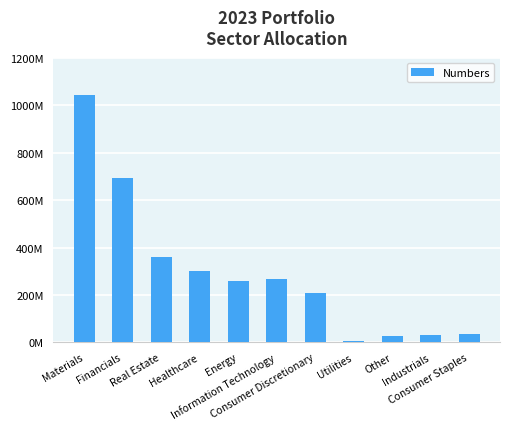

What is the change in value from Industrials to Consumer Staples?

+1802162